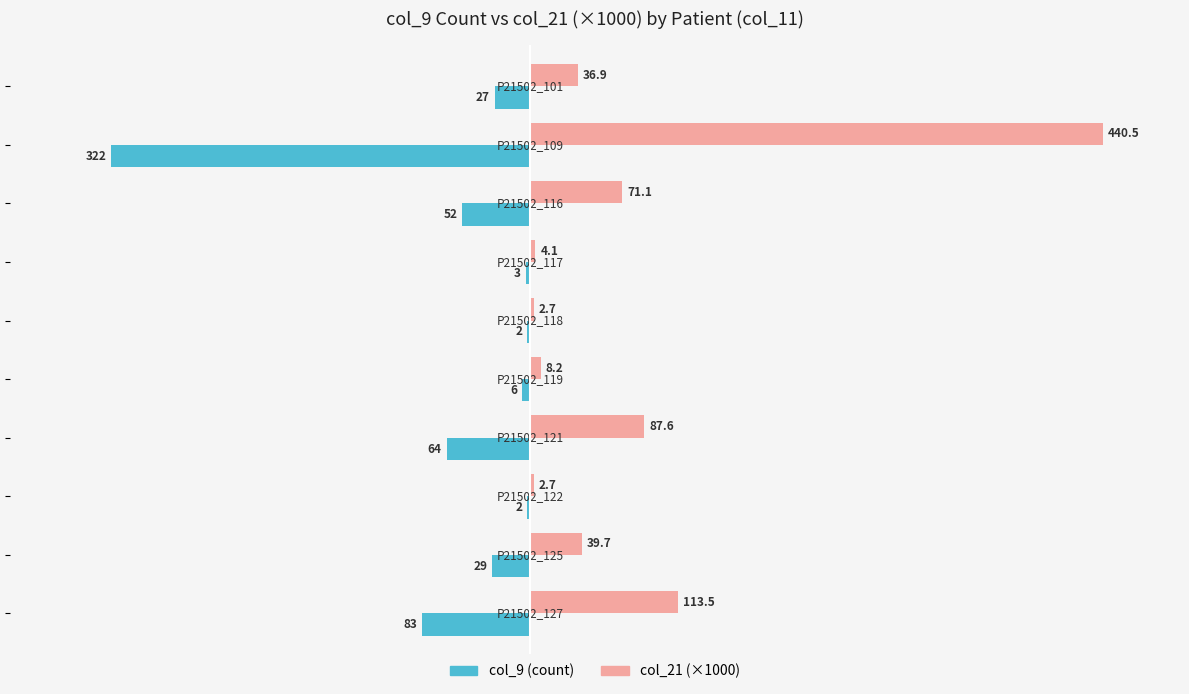

Which series has the largest total across all categories?

col_21 (×1000)